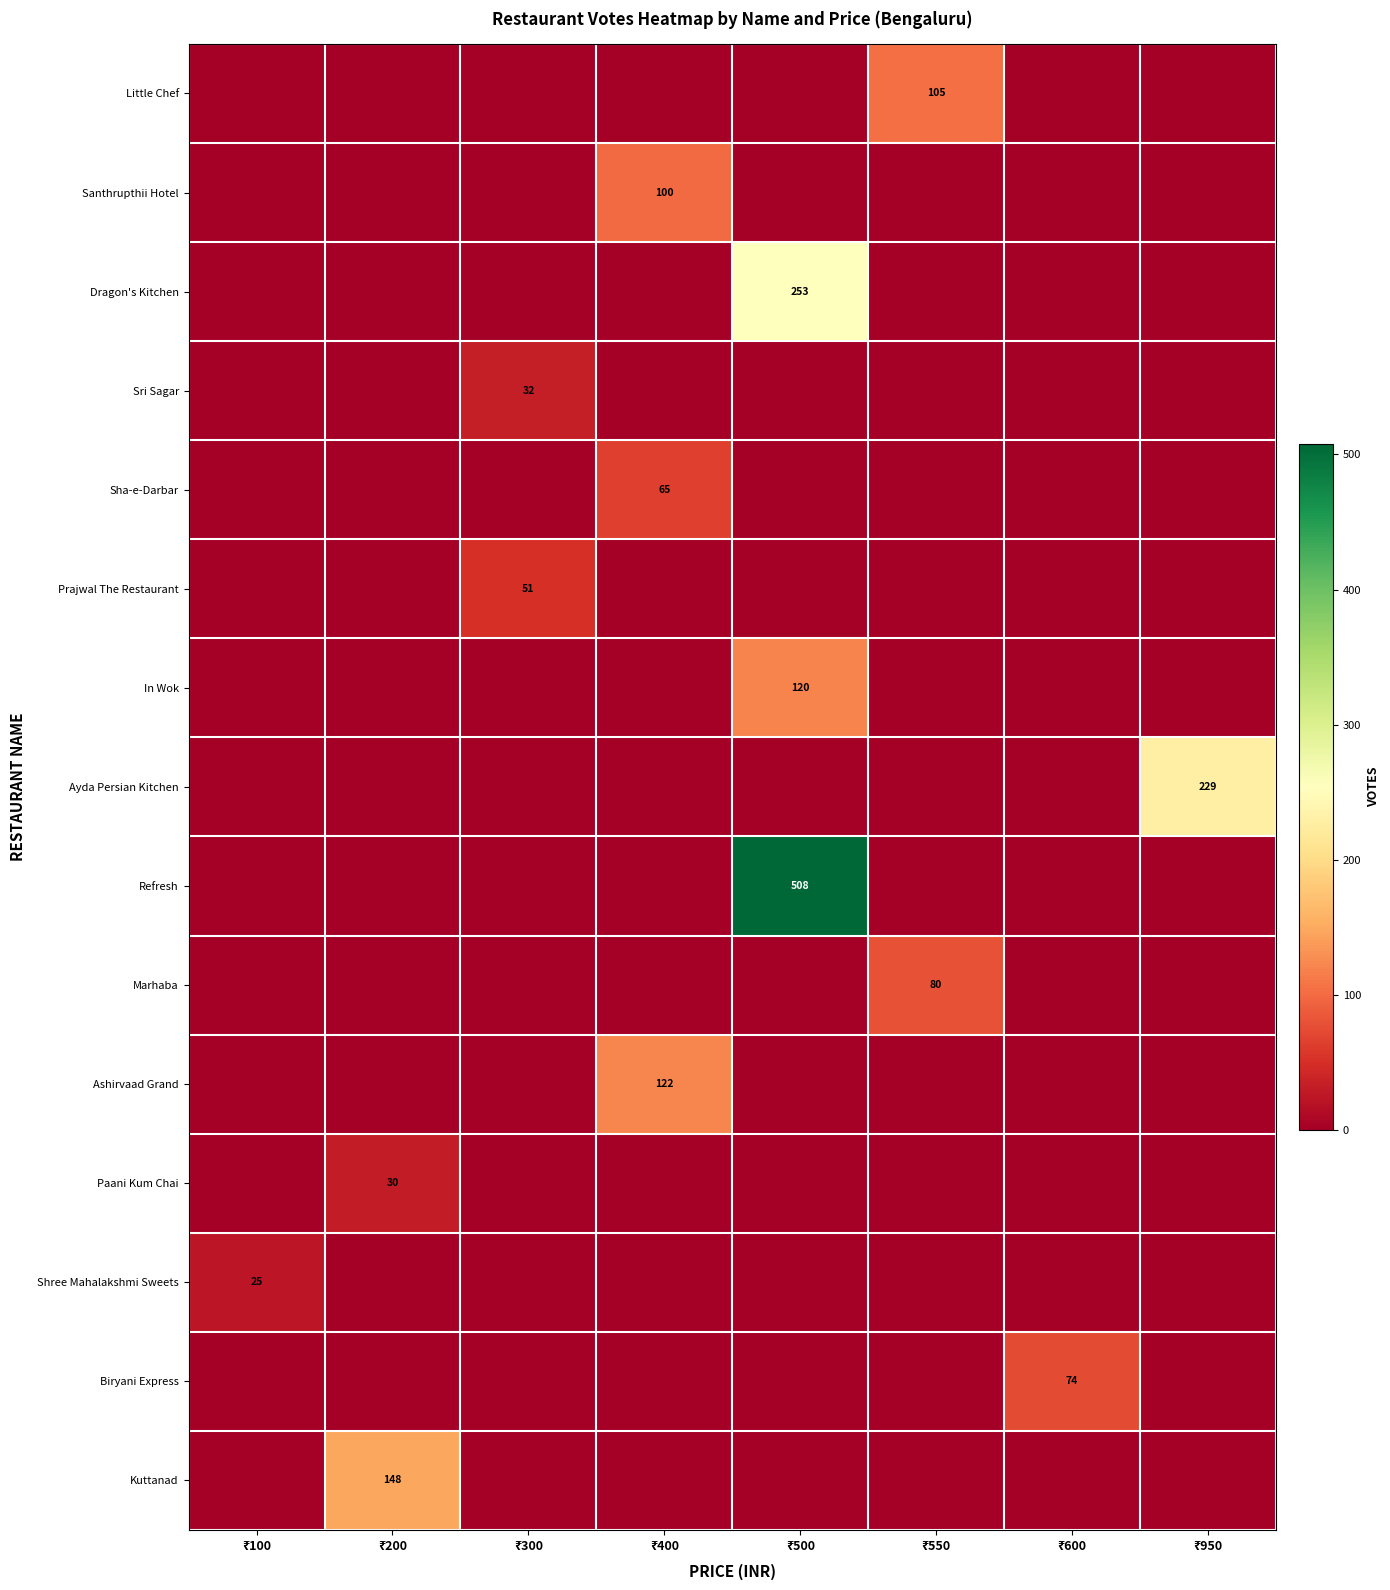

What is the maximum value for Refresh?

508